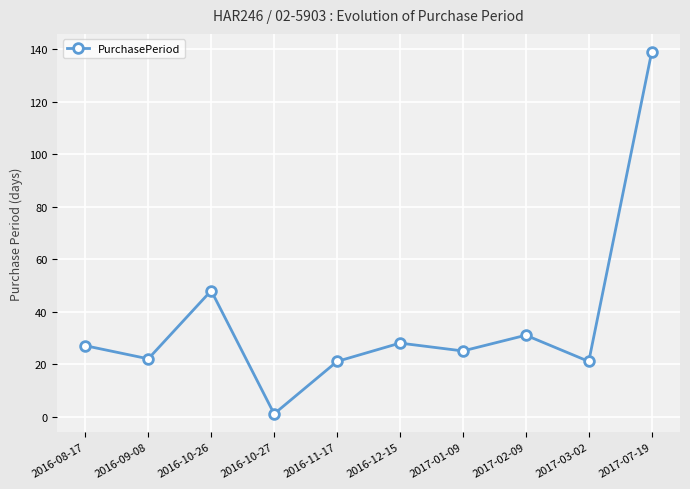

Read the value at 2016-09-08, to the nearest 5.

20